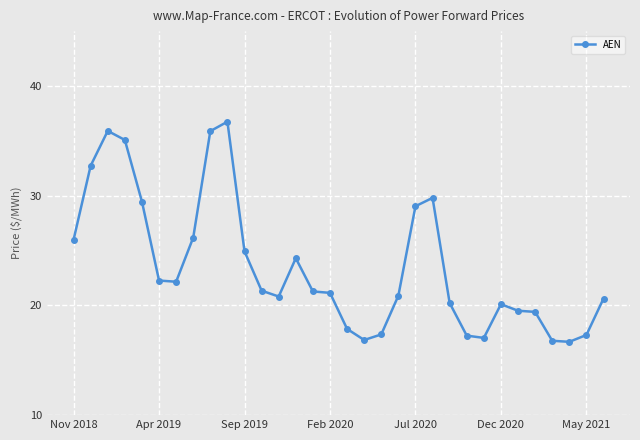

What is the difference between the second highest and second lowest values?

19.1